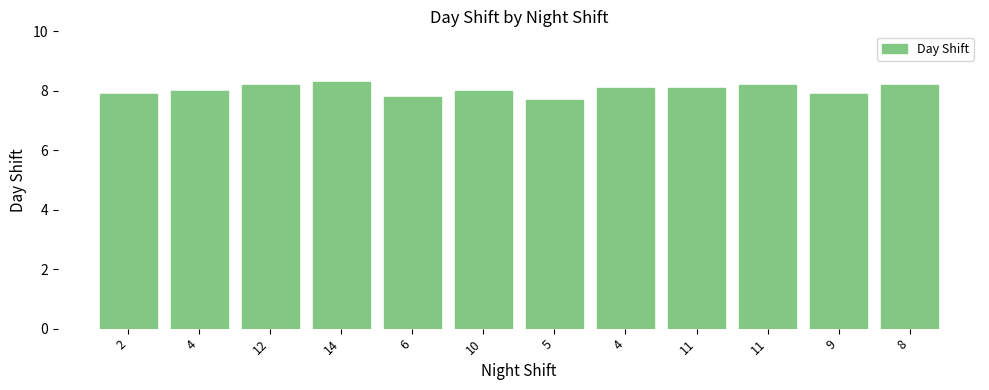

How many series are shown in this chart?

1